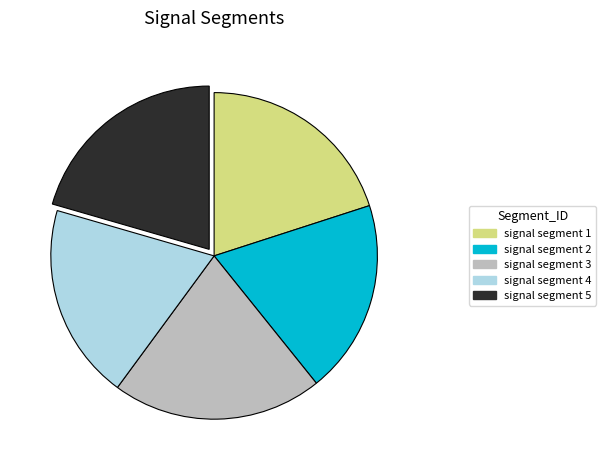

Is it true that signal segment 4 is 19% of the pie?

True